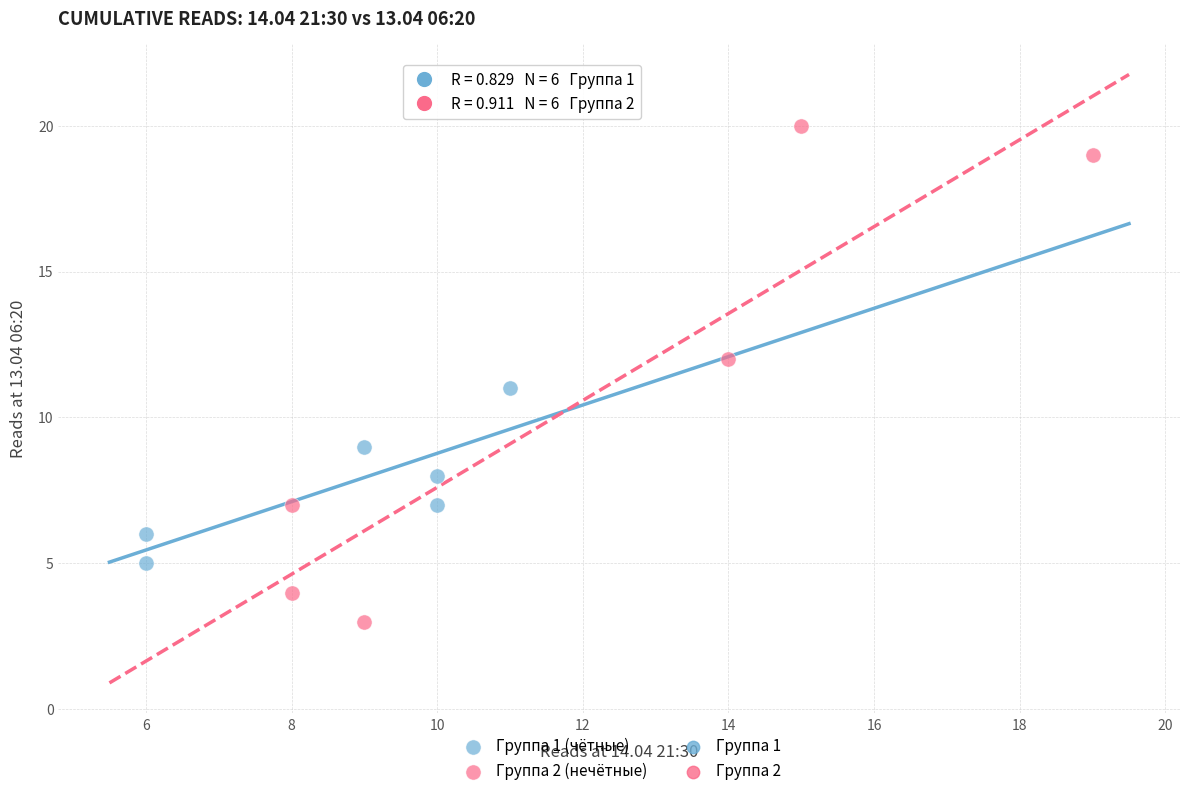

Which series has the widest spread of Y values?

Группа 2 (нечётные)